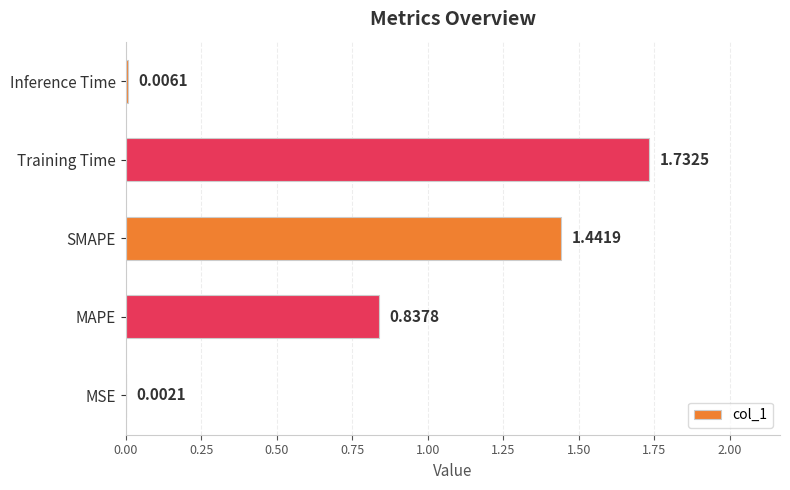

Between Inference Time and Training Time, which is larger?

Training Time